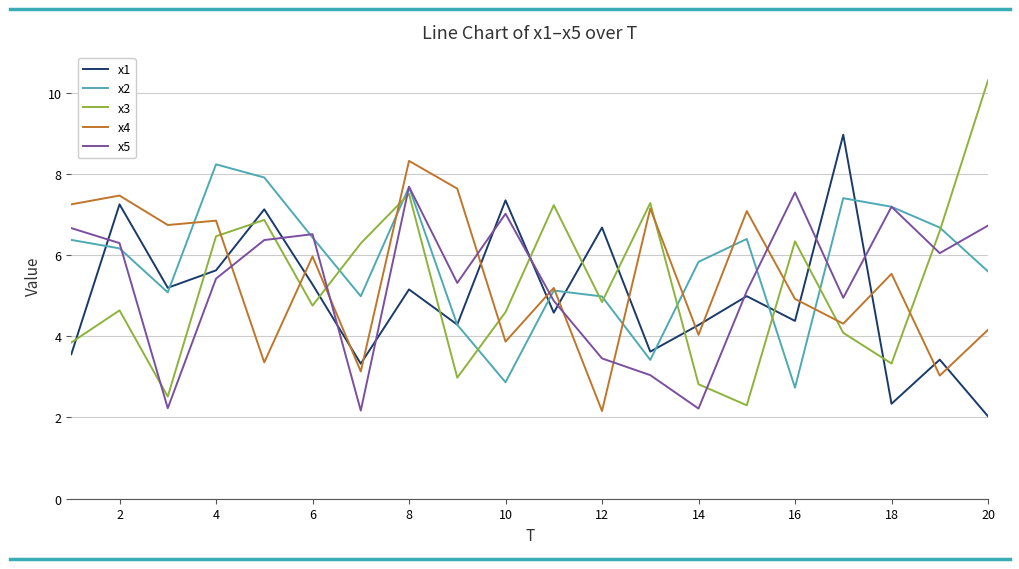

At how many categories does at least one series exceed 2?

20